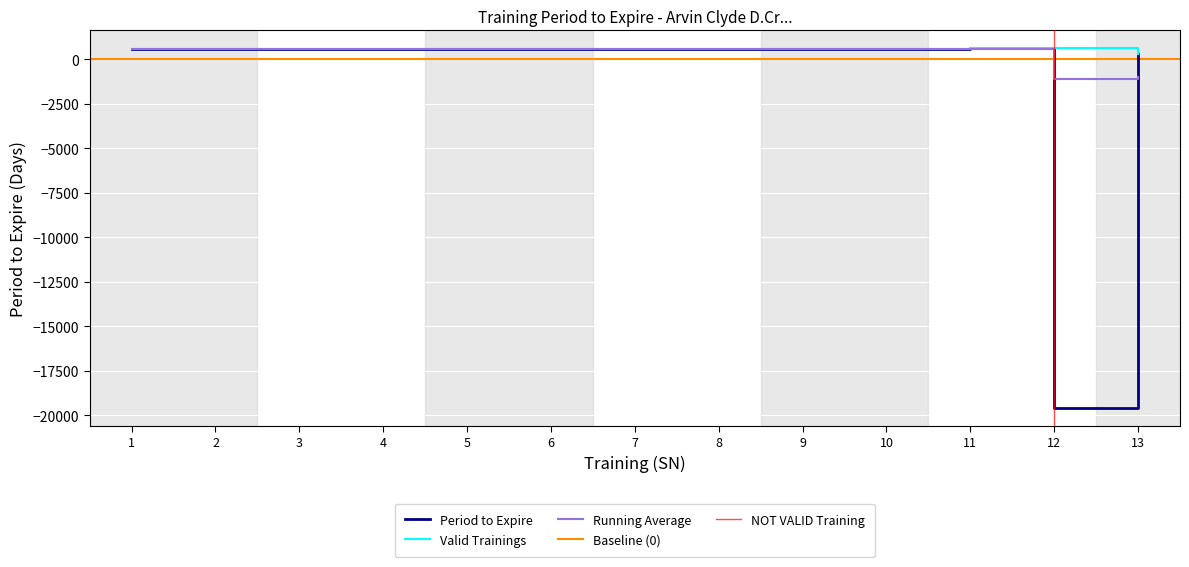

Is the value of Running Average at 4 greater than the value of Period to Expire at 12?

Yes